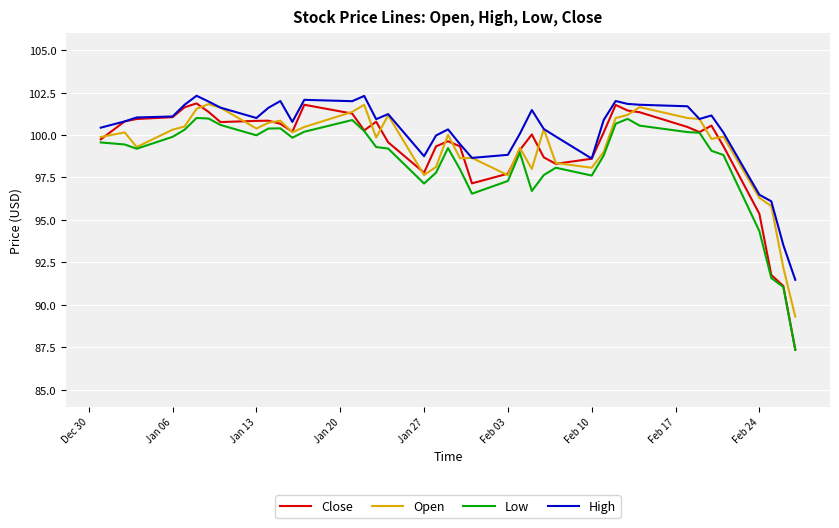

Which series has the largest range (max minus min)?

Close